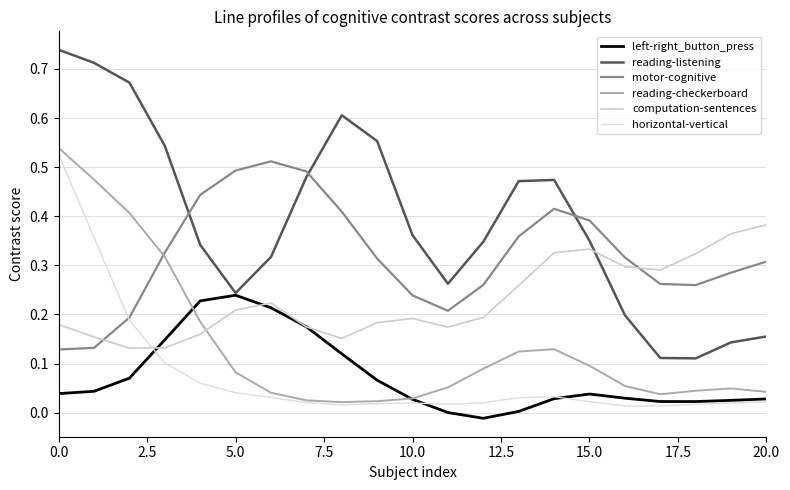

How many interior local peaks does the computation-sentences series have?

3